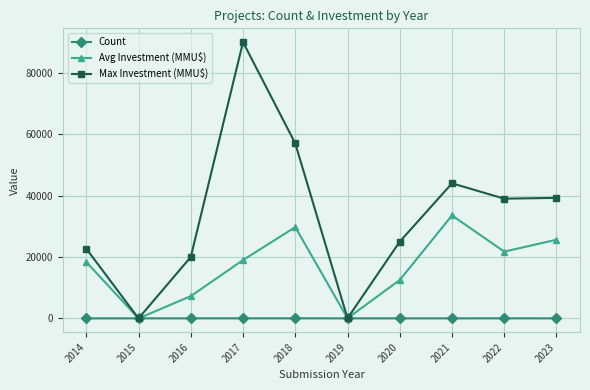

Which series has the largest total across all categories?

Max Investment (MMU$)